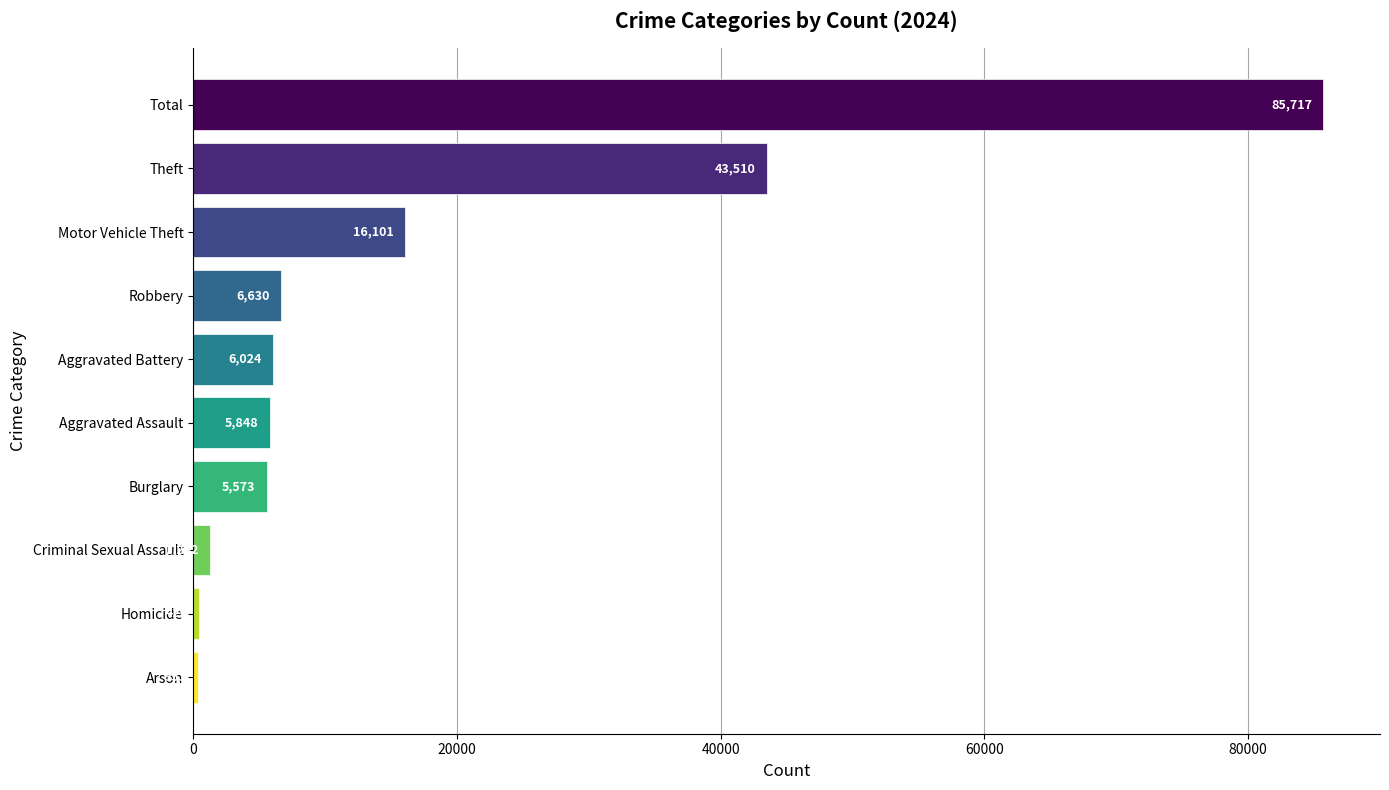

Approximately how many times larger is the value at Theft compared to Criminal Sexual Assault?

34.8